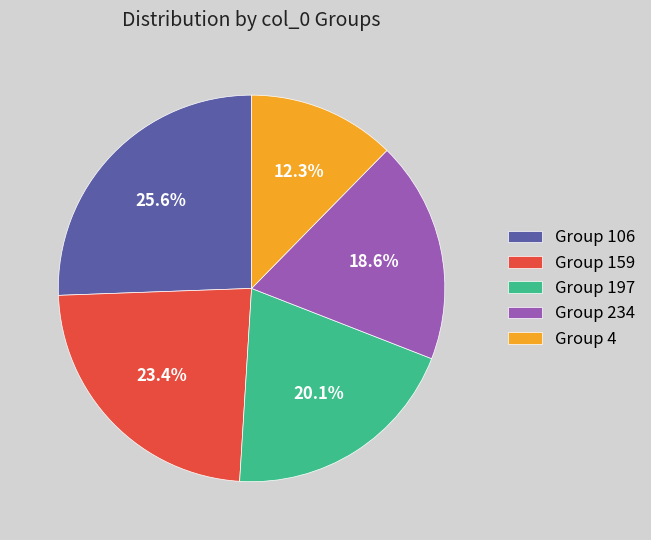

What is the ratio of the value at Group 197 to the value at Group 4?

1.6